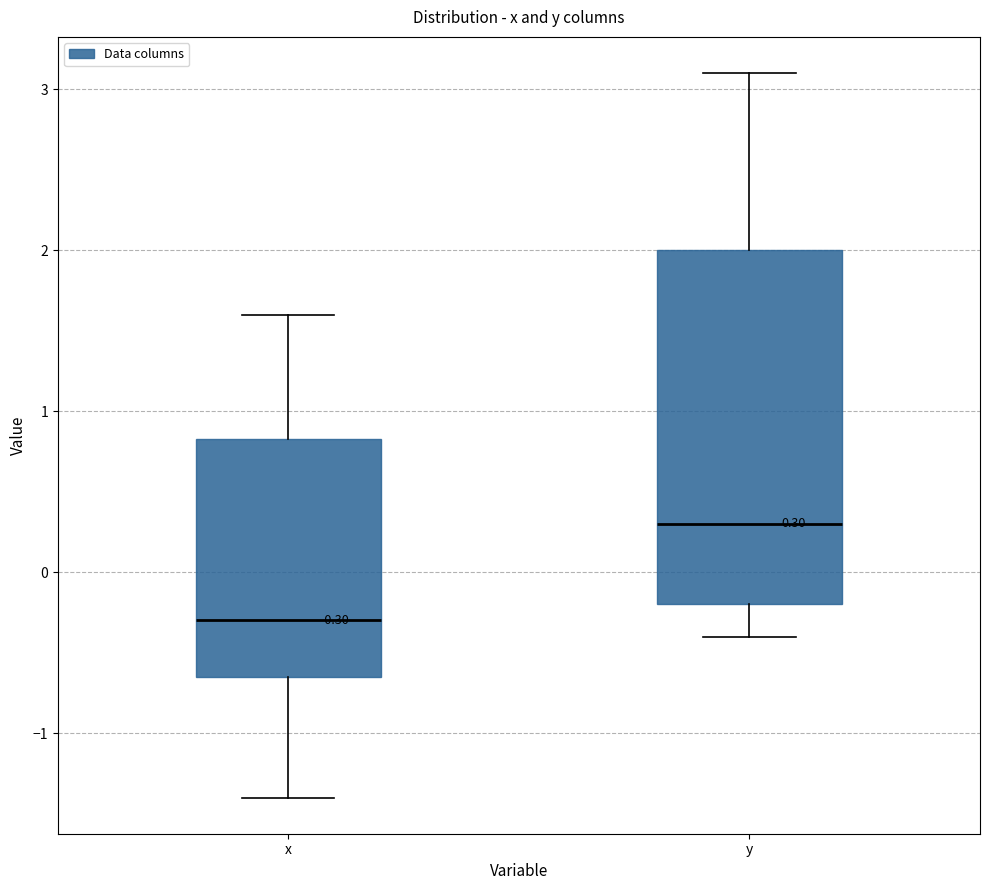

Comparing the boxes themselves (not the whiskers), which one is the tallest?

y